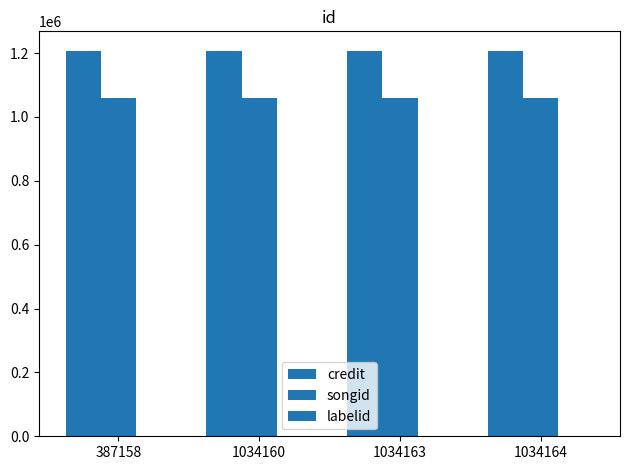

Are the bars grouped side by side (vs. stacked)?

Yes